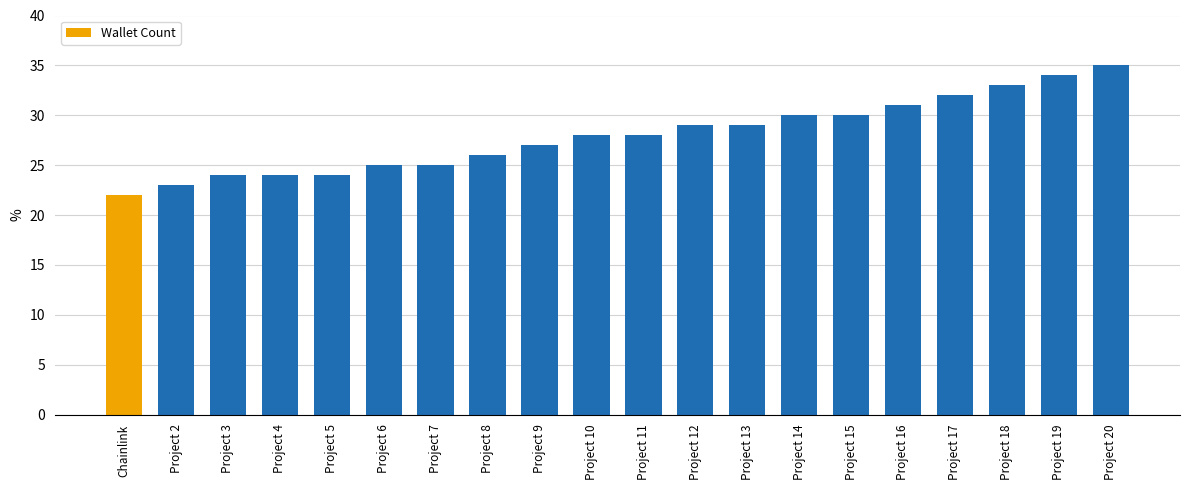

What is the approximate value at Project 4, to the nearest 5?

25